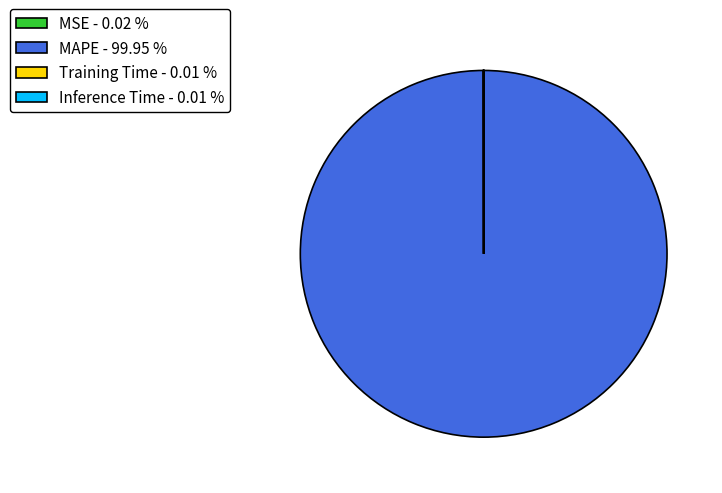

Is there a majority slice in this chart?

Yes